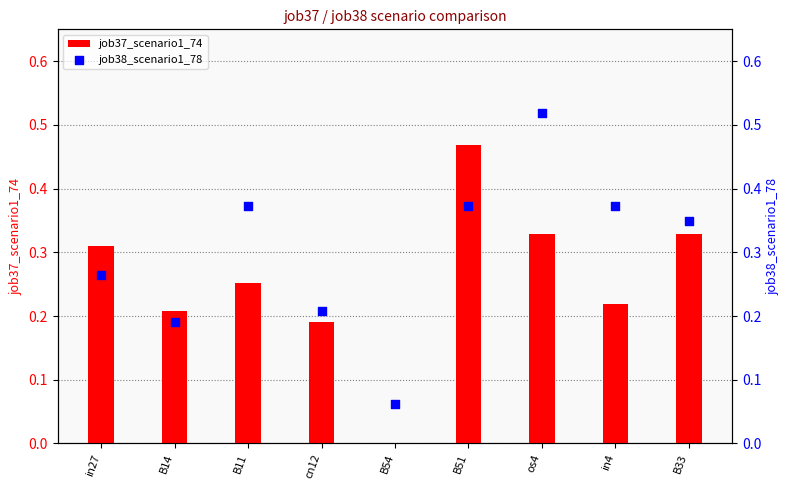

Which series reaches the minimum Y coordinate?

job37_scenario1_74